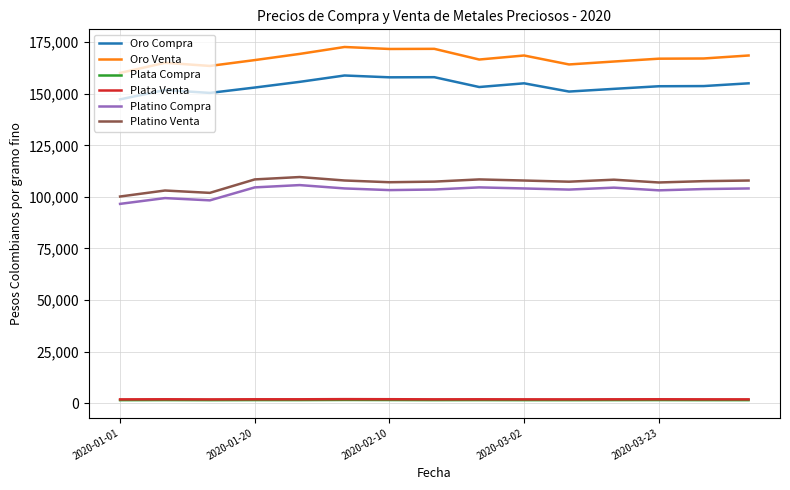

Which series has the largest range (max minus min)?

Oro Venta